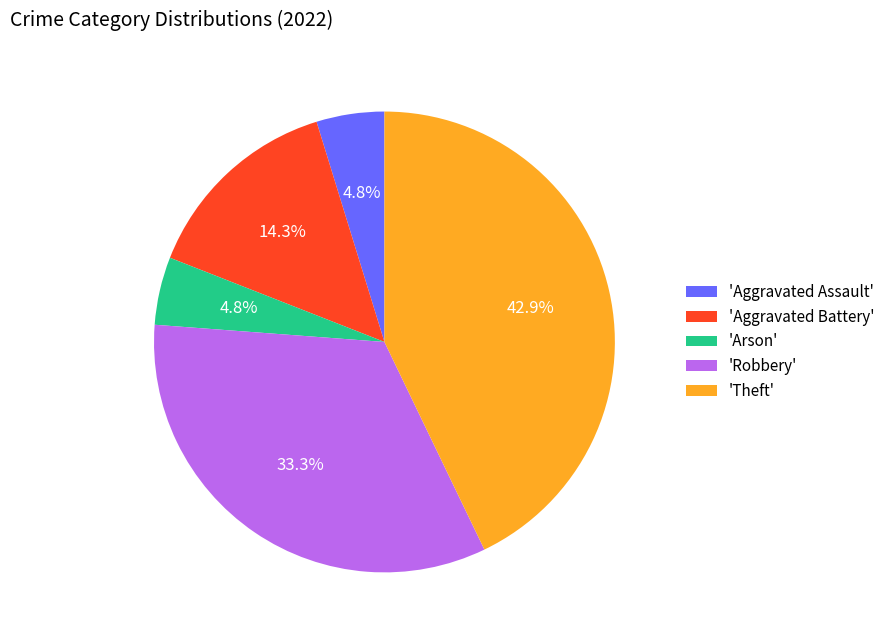

Is there any slice that represents more than half of the pie?

No